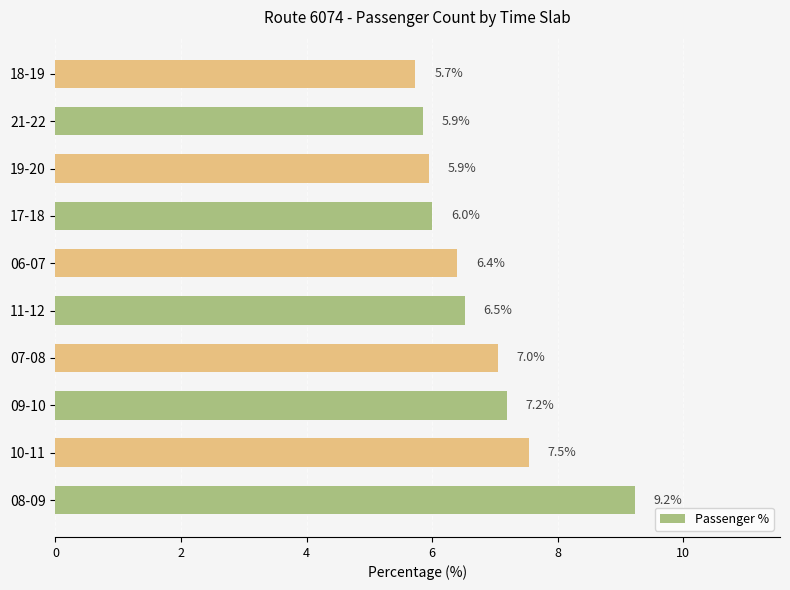

Reading bottom to top, extract all data points from this chart.

08-09=9.2	10-11=7.5	09-10=7.2	07-08=7.0	11-12=6.5	06-07=6.4	17-18=6.0	19-20=5.9	21-22=5.9	18-19=5.7